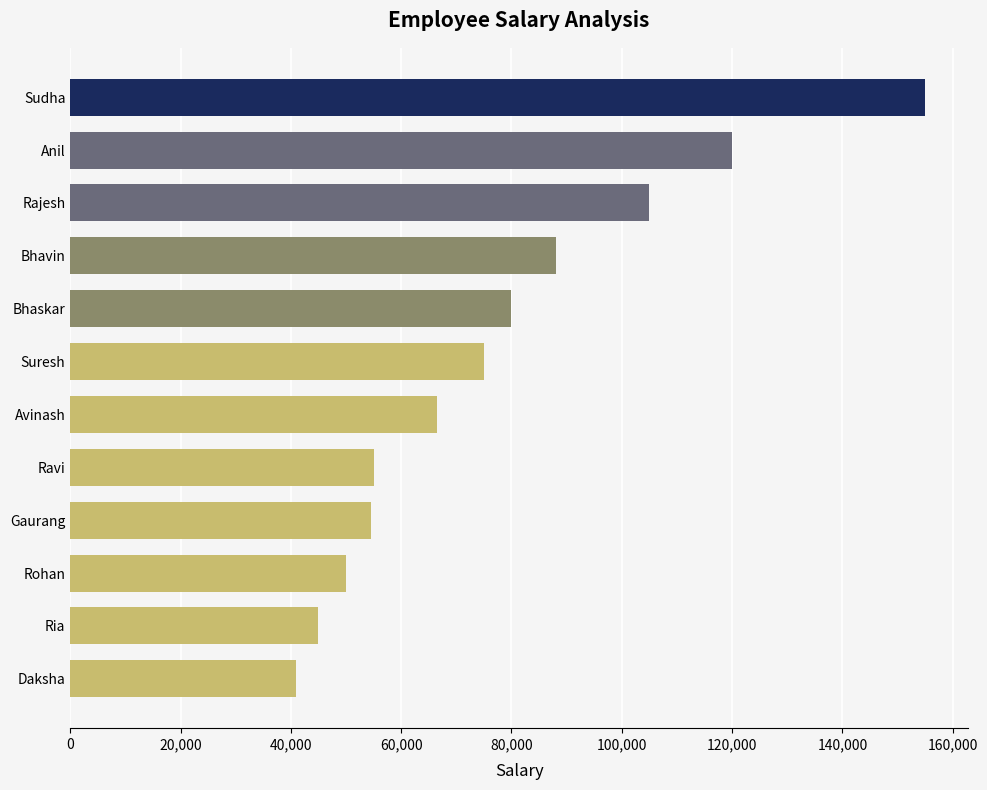

What is the change in value from Daksha to Gaurang?

+13500